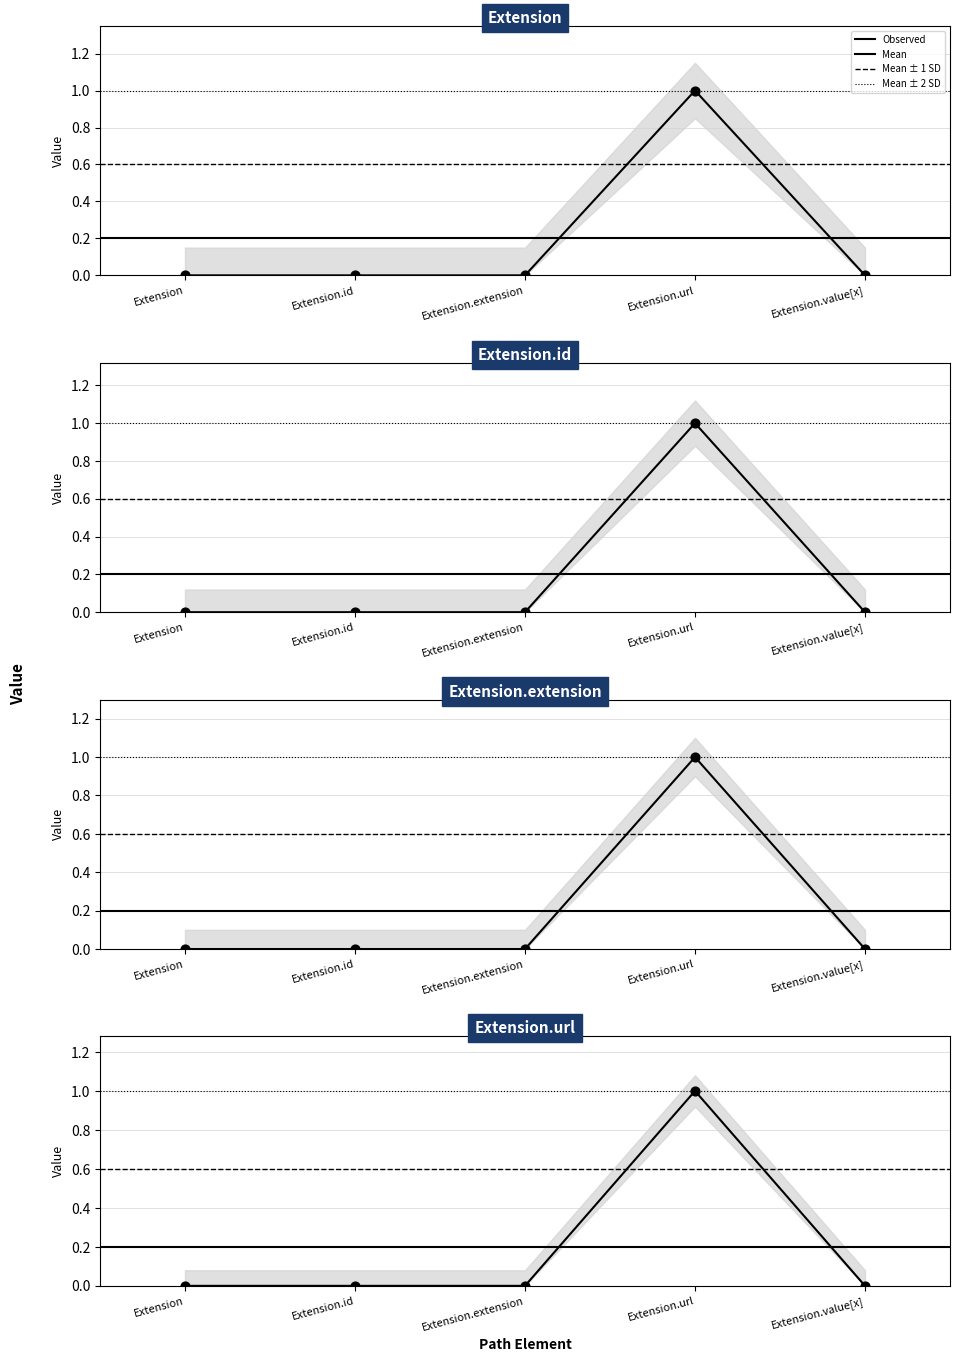

At how many categories does at least one series exceed 0?

1